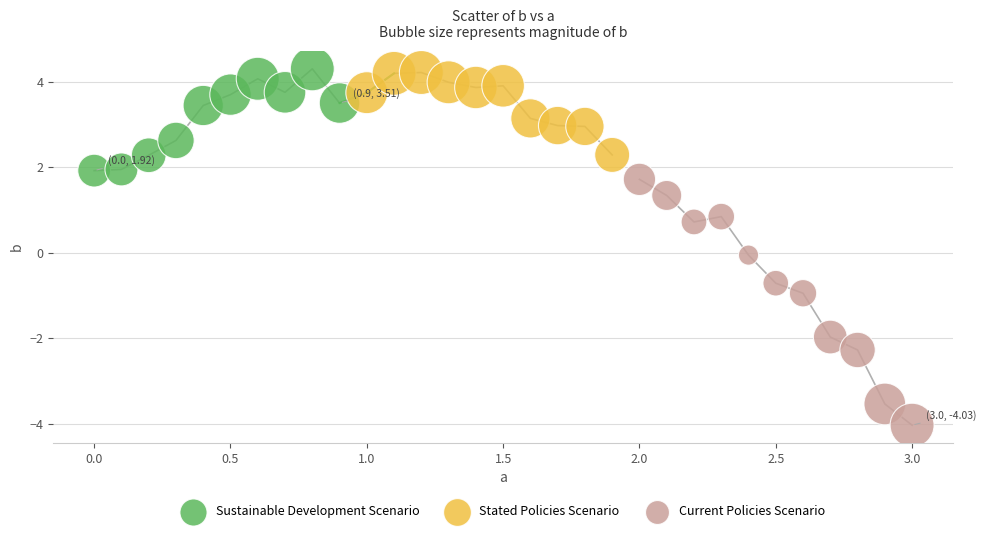

Which series has the widest spread of Y values?

Current Policies Scenario